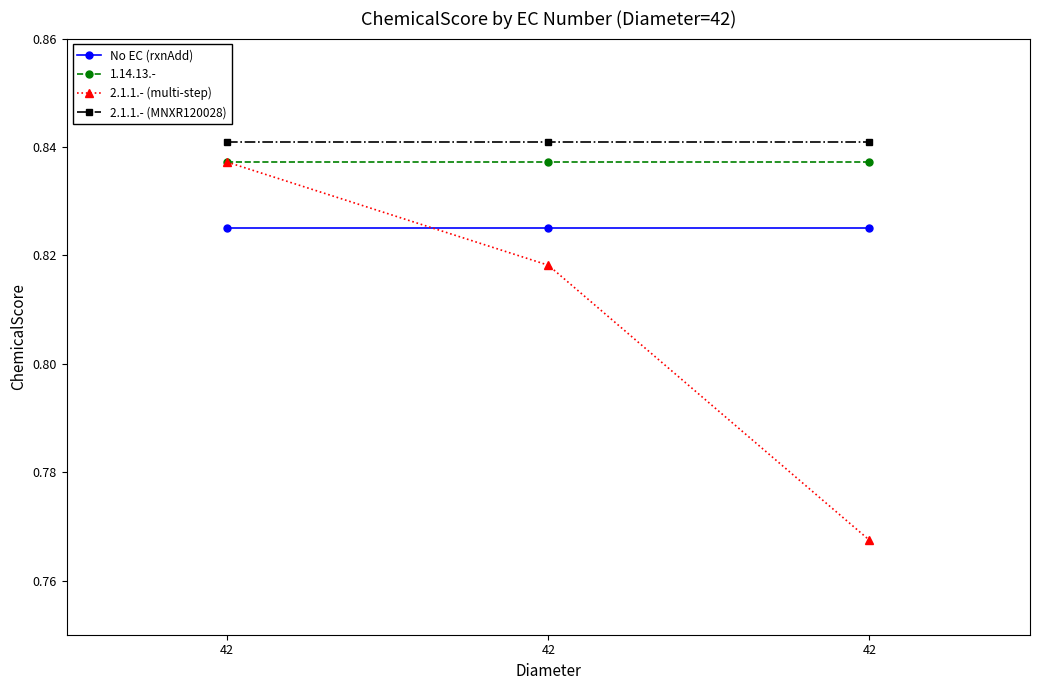

How many series are shown in this chart?

4